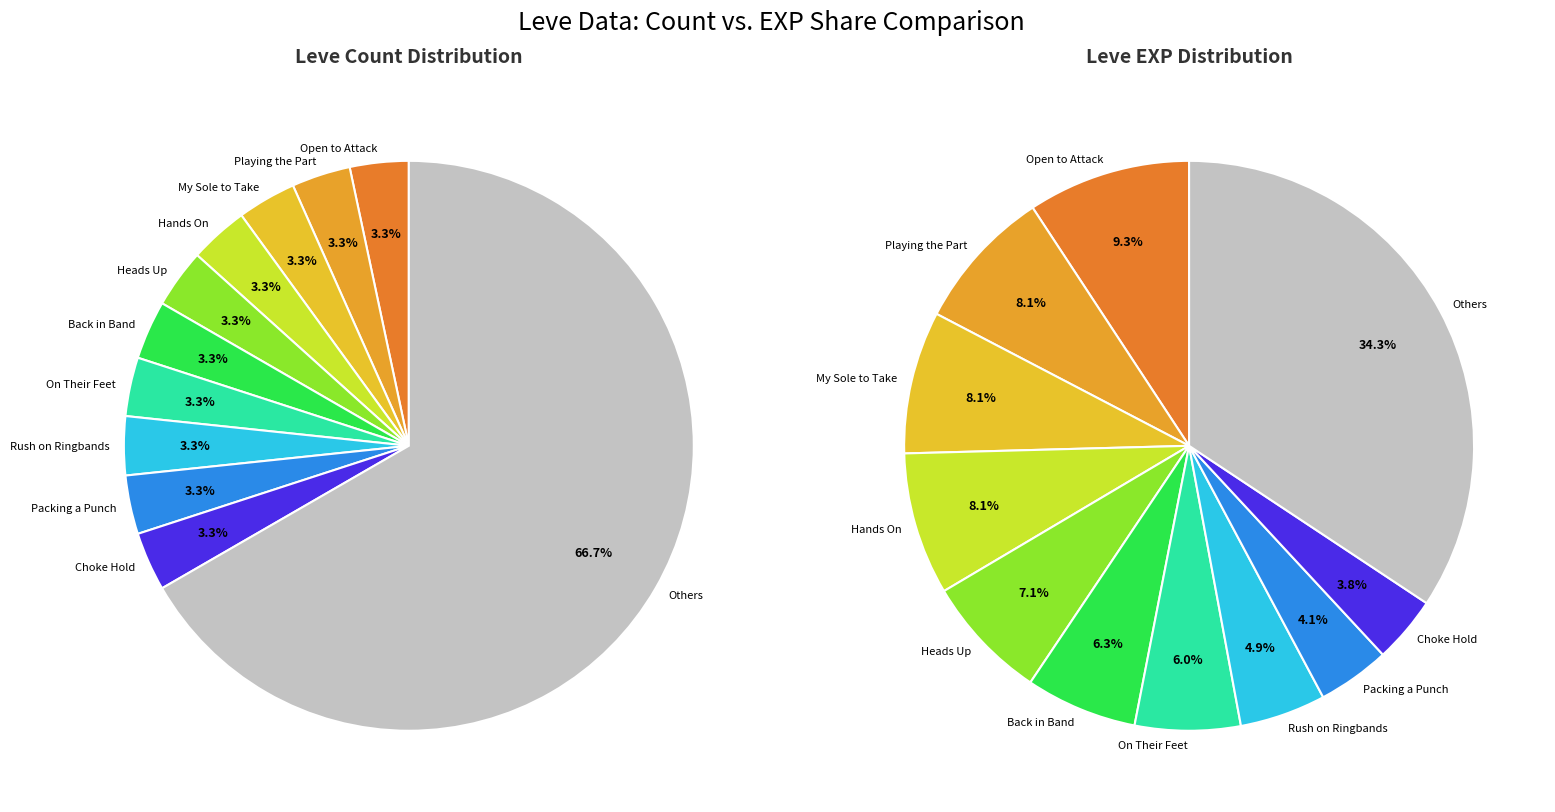

To the nearest percent, what portion does Playing the Part represent?

8%